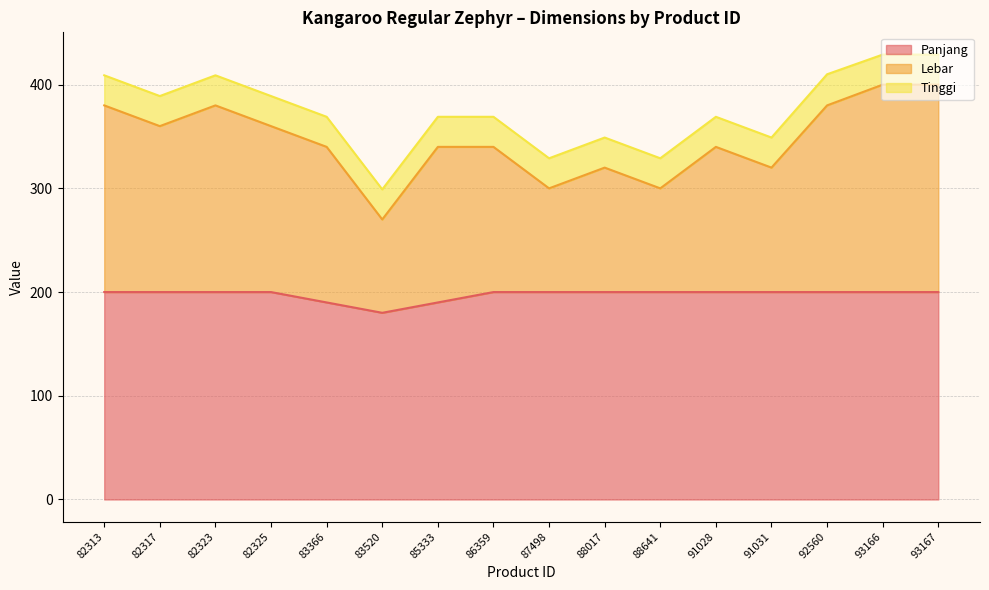

What is the value of the Lebar point at the 15th from the left?

400